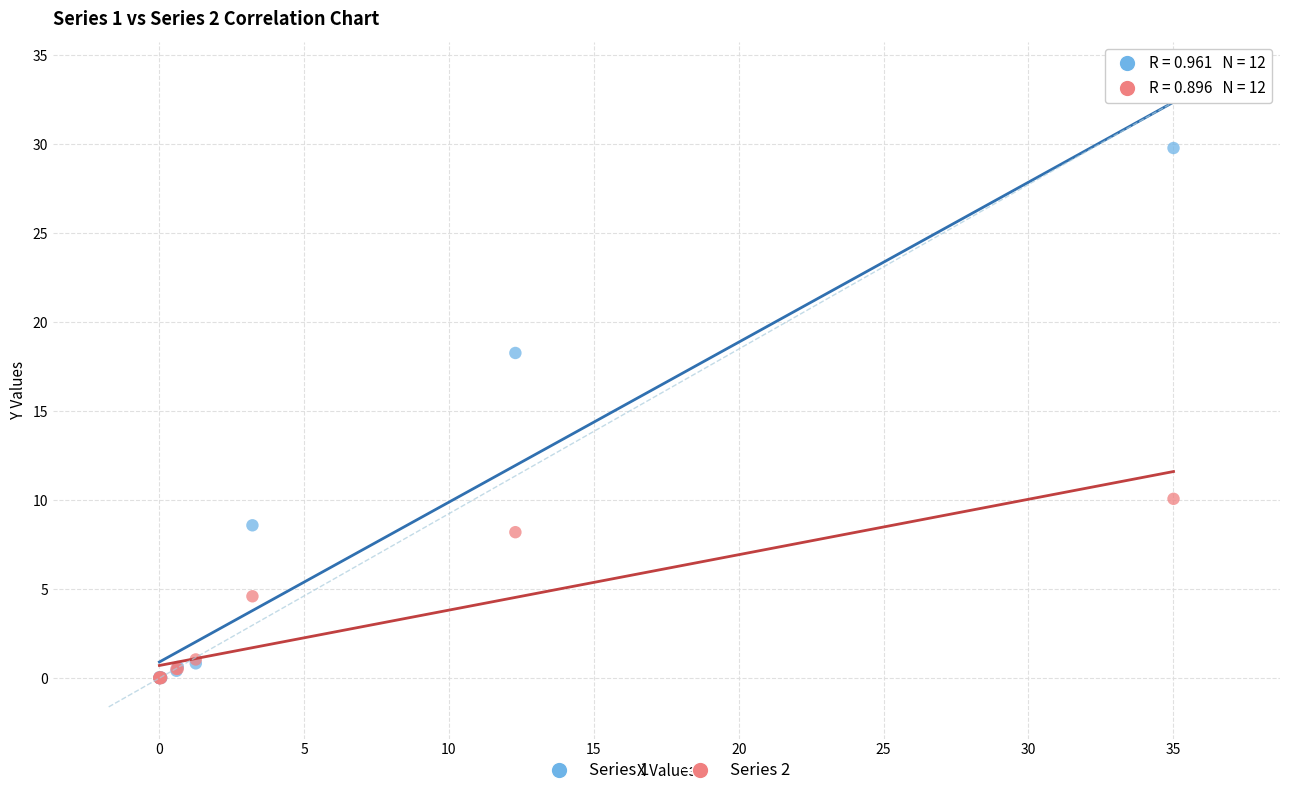

What are all the series names shown in the legend?

Series 1, Series 2